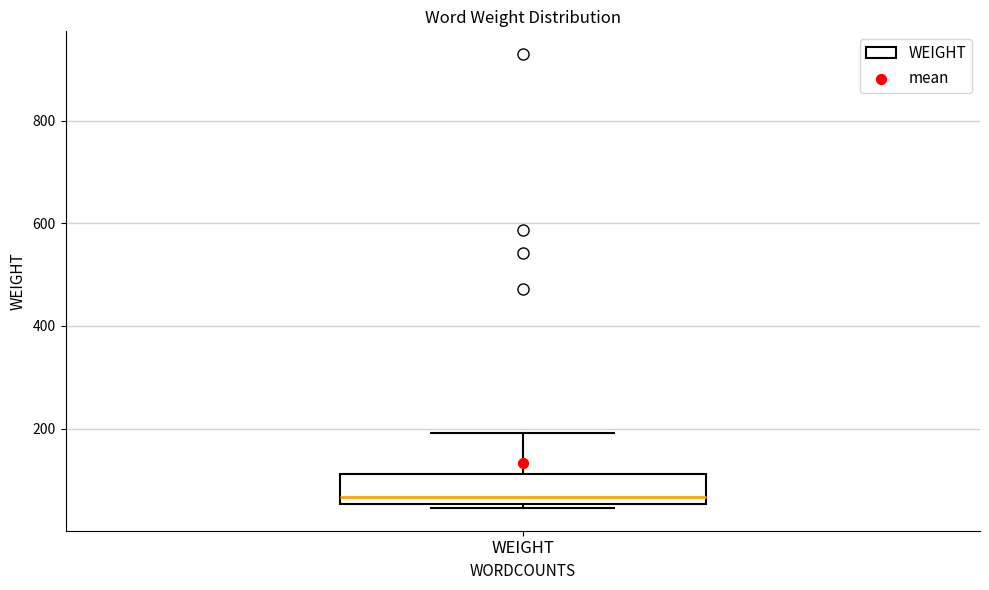

Where is the upper edge of the box for WEIGHT on the y-axis? The values are not printed on the chart, so give them approximately, as read against the axis.

120